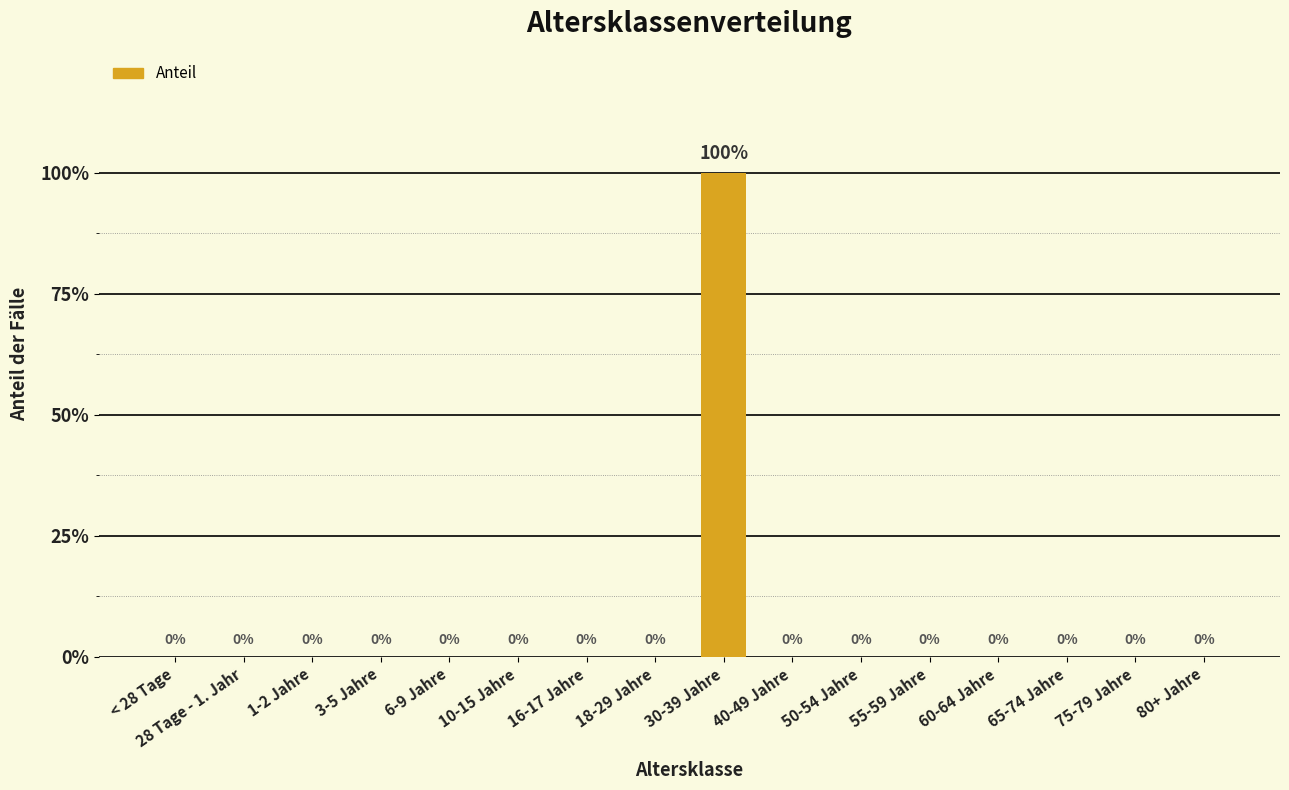

Reading left to right, transcribe all the data shown in this chart.

< 28 Tage=0	28 Tage - 1. Jahr=0	1-2 Jahre=0	3-5 Jahre=0	6-9 Jahre=0	10-15 Jahre=0	16-17 Jahre=0	18-29 Jahre=0	30-39 Jahre=1	40-49 Jahre=0	50-54 Jahre=0	55-59 Jahre=0	60-64 Jahre=0	65-74 Jahre=0	75-79 Jahre=0	80+ Jahre=0